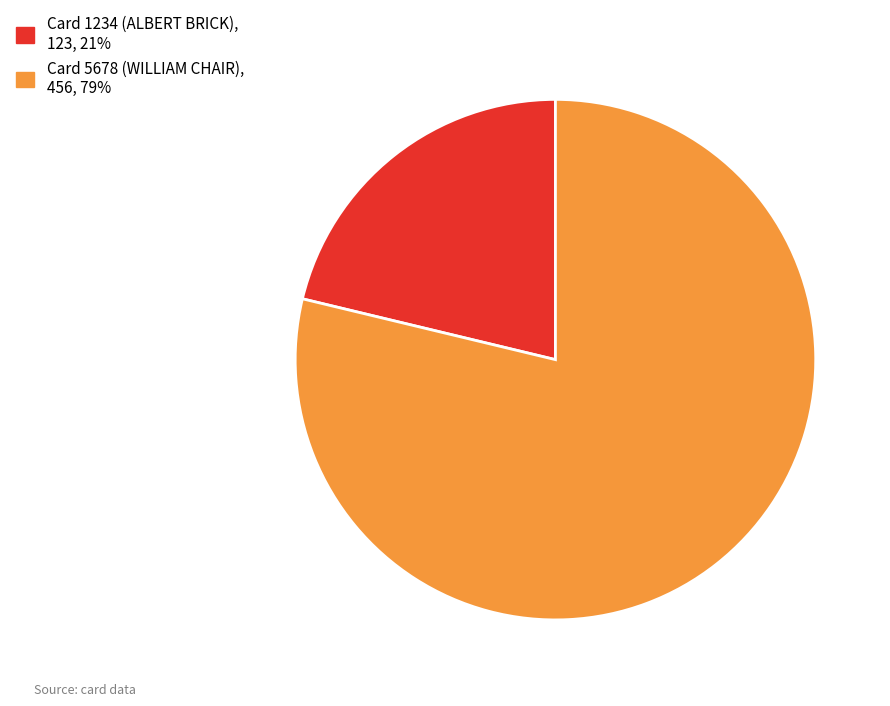

Is there any slice that represents more than half of the pie?

Yes